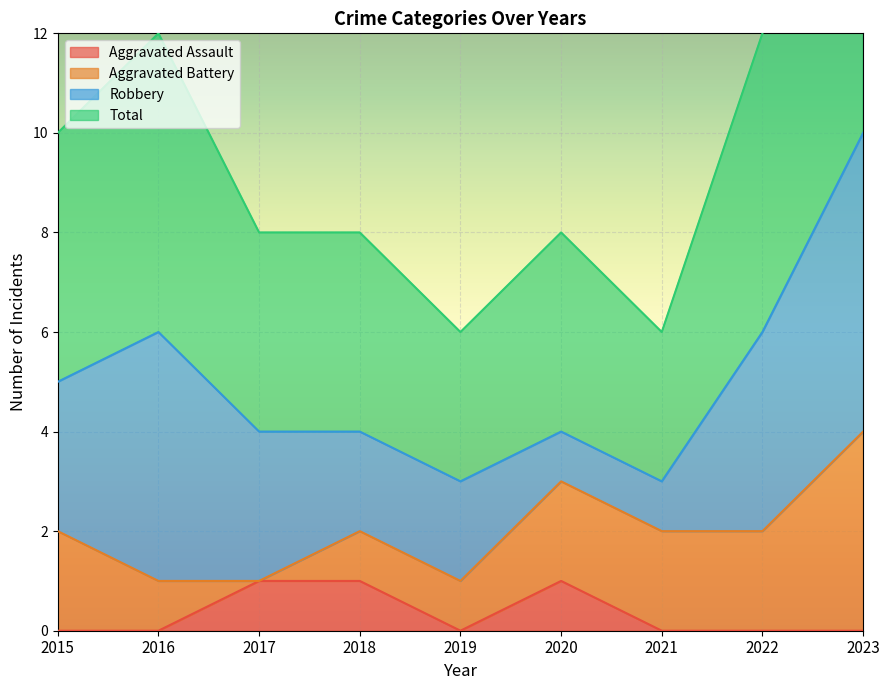

The Aggravated Assault series shows 1 at 2018. True or false?

True